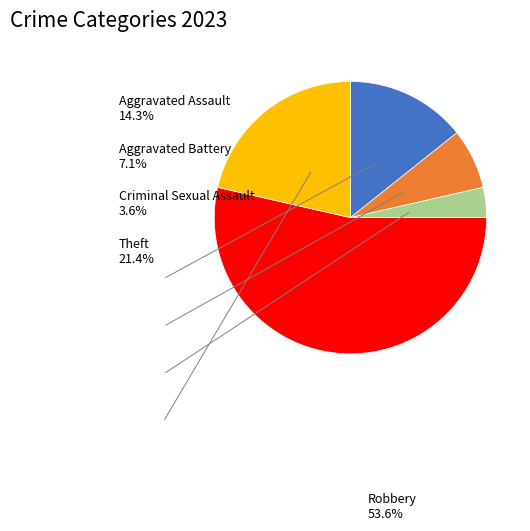

Is there any slice that represents more than half of the pie?

Yes